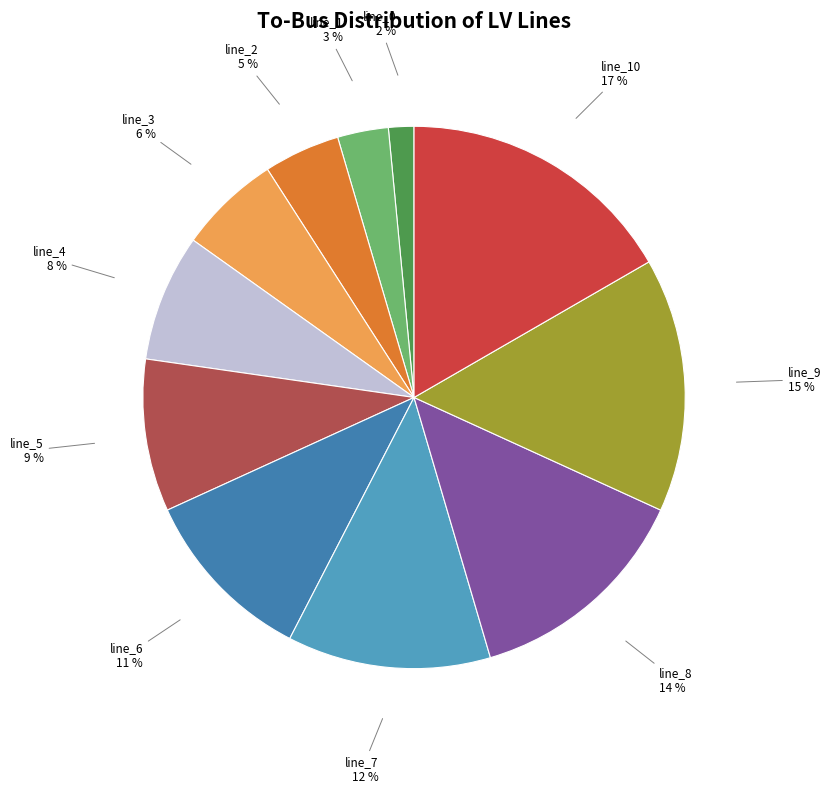

Do line_1 and line_4 together represent more than half of the pie?

No